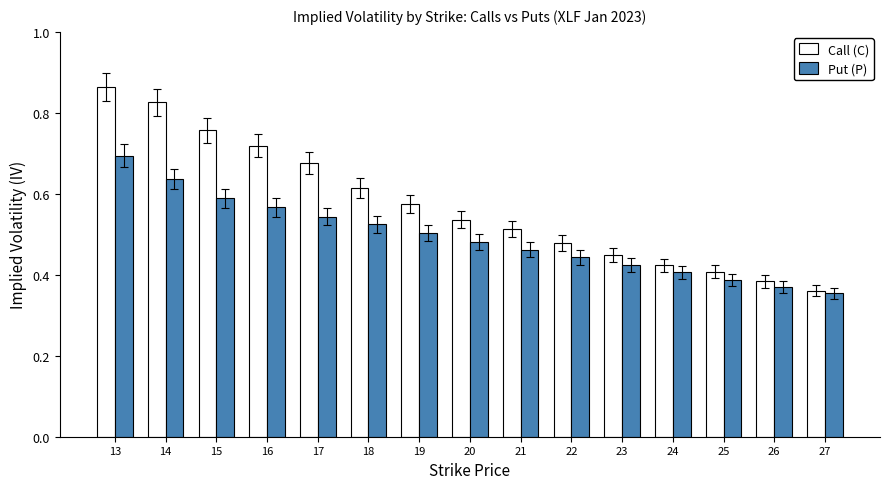

At 14, list the series in order from smallest to largest.

Put (P), Call (C)